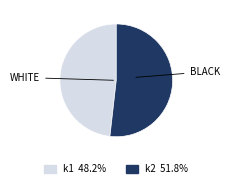

What is the largest slice in the pie chart?

k2